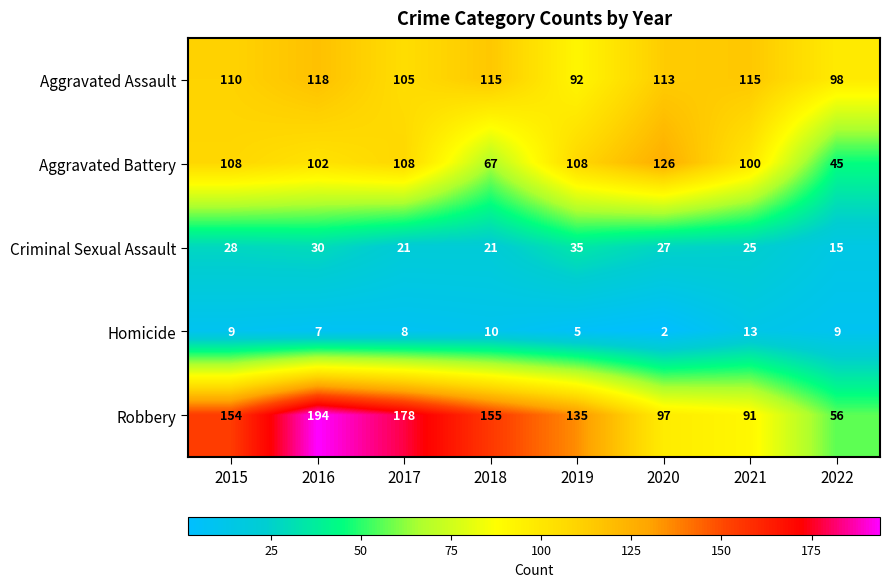

Between 2016 and 2022, which series saw the biggest shift?

Robbery